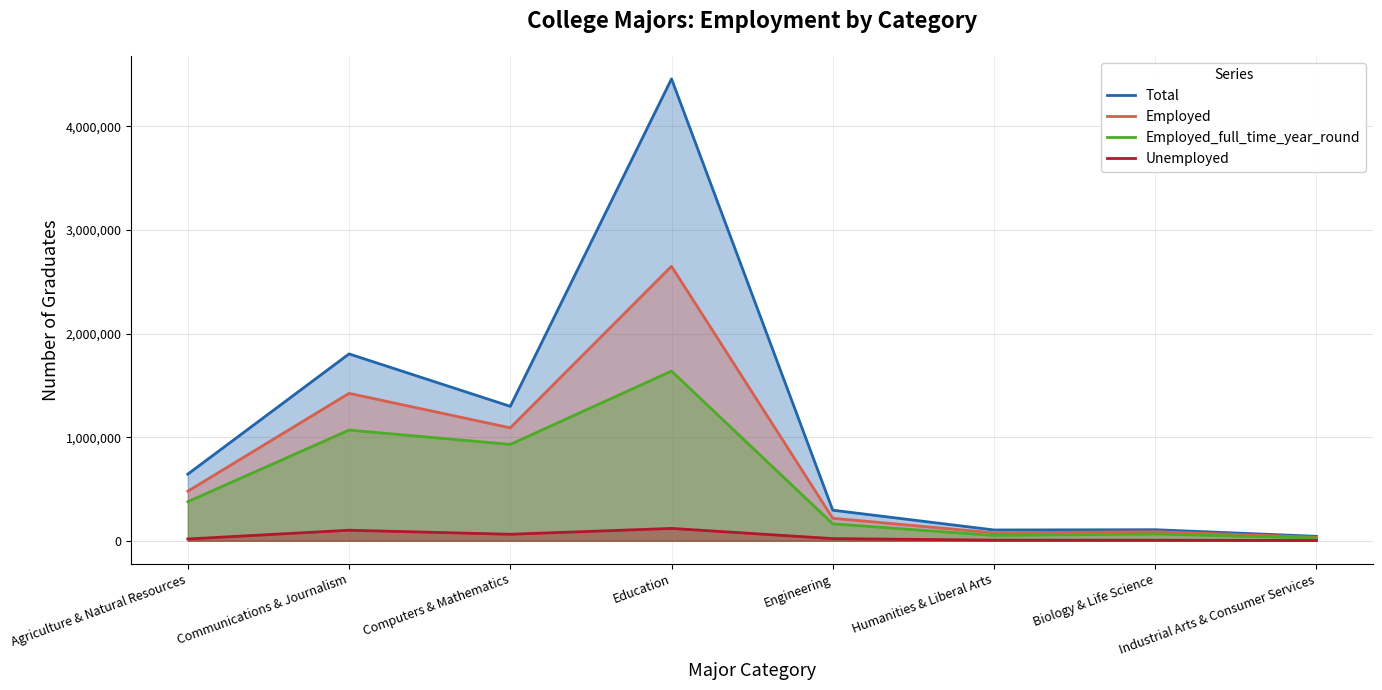

Which series has the largest range (max minus min)?

Total